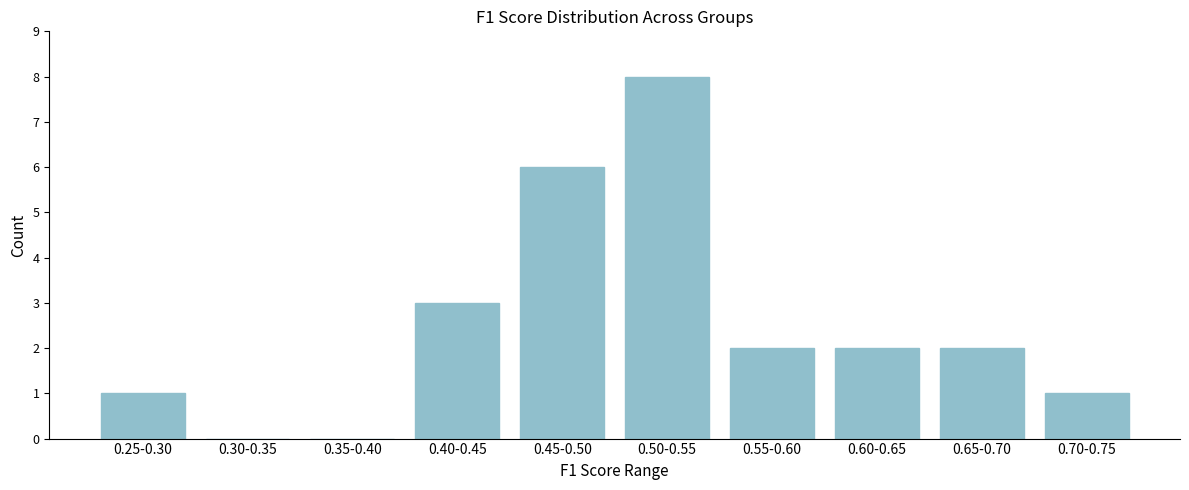

Reading left to right, transcribe all the data shown in this chart.

0.25-0.30=1	0.30-0.35=0	0.35-0.40=0	0.40-0.45=3	0.45-0.50=6	0.50-0.55=8	0.55-0.60=2	0.60-0.65=2	0.65-0.70=2	0.70-0.75=1